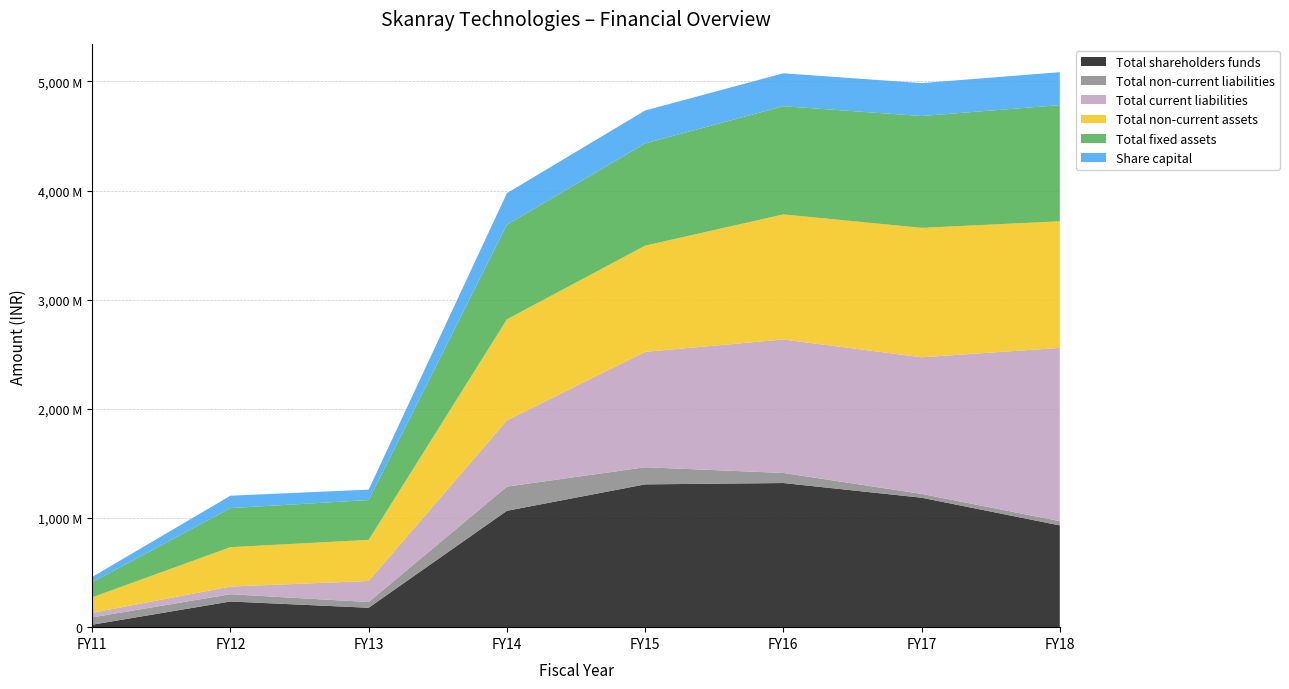

Reading left to right, transcribe all the data shown in this chart.

Total shareholders funds: 22609941	235213495	177750936	1066013868	1308106711	1320491946	1186121470	932294285
Total non-current liabilities: 67017190	66532104	52309274	221631039	156821322	92205483	35005983	39259994
Total current liabilities: 41954688	70350430	192985371	607158072	1057099620	1222854964	1251403839	1586748276
Total non-current assets: 142023749	360838834	376871393	925271380	973100696	1145824907	1185508761	1159911815
Total fixed assets: 137960437	357825549	364568428	866654815	936702884	991036634	1024558216	1064203196
Share capital: 48648650	113648650	95518090	289045550	301446460	301646840	301646840	301646840